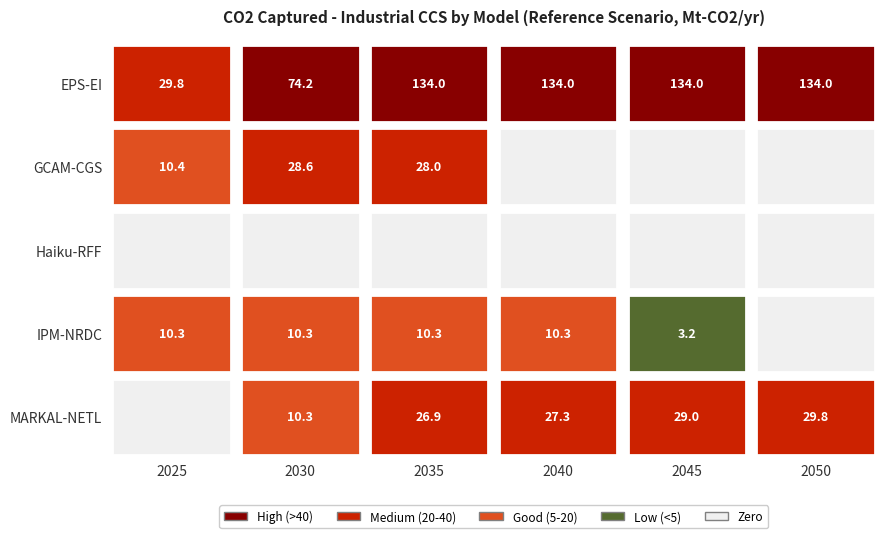

At which label does EPS-EI reach its minimum?

2025